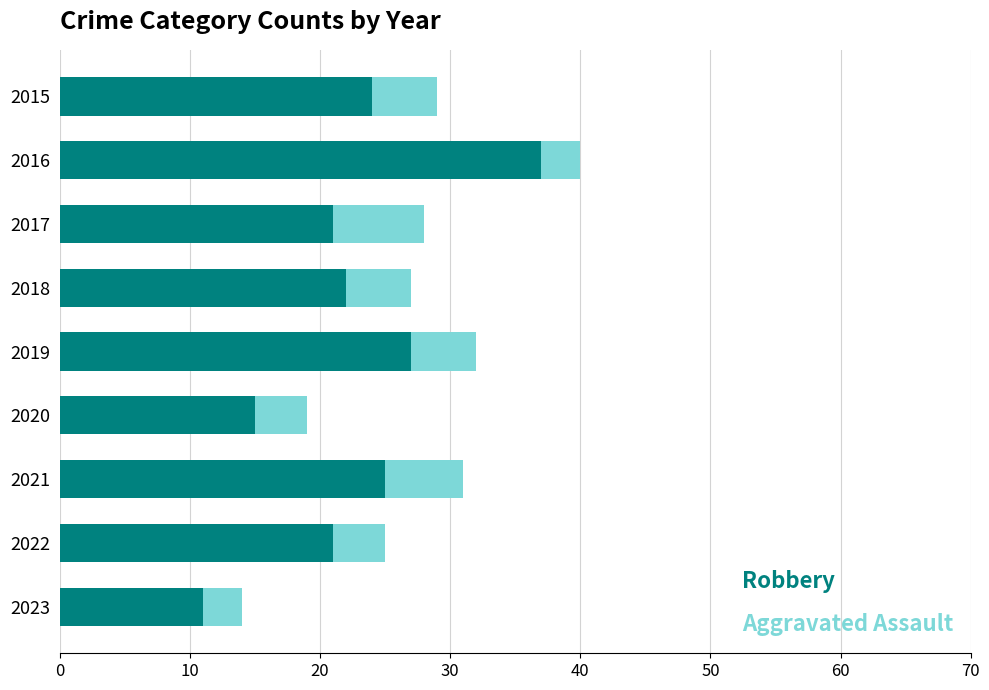

What is the average value of the Robbery series?

23